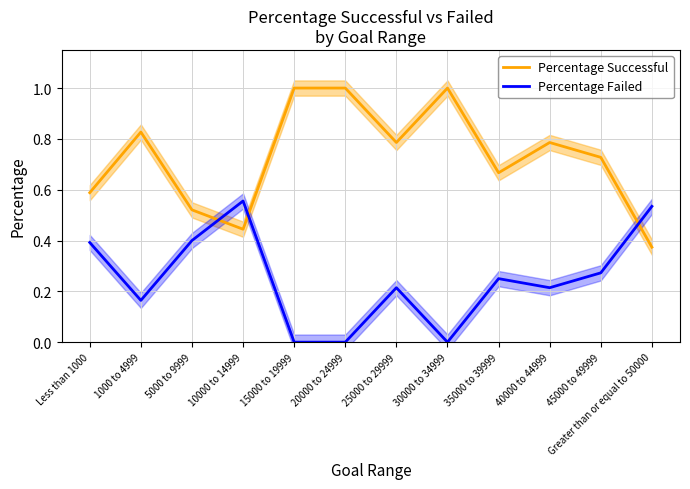

What value does the Percentage Successful series have at 40000 to 44999?

0.8